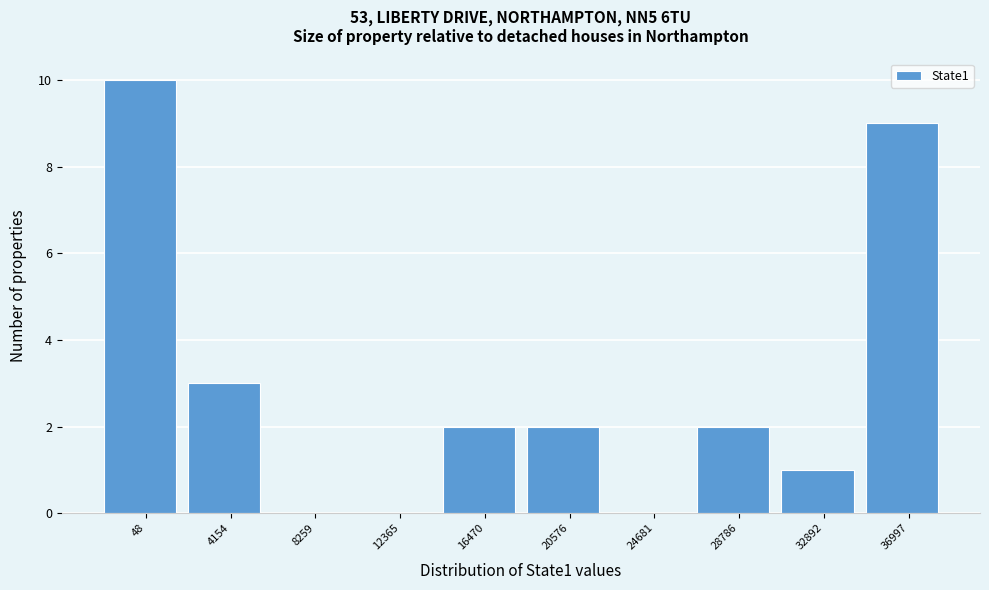

Reading right to left, list all the values displayed in this chart.

36997=9	32892=1	28786=2	24681=0	20576=2	16470=2	12365=0	8259=0	4154=3	48=10